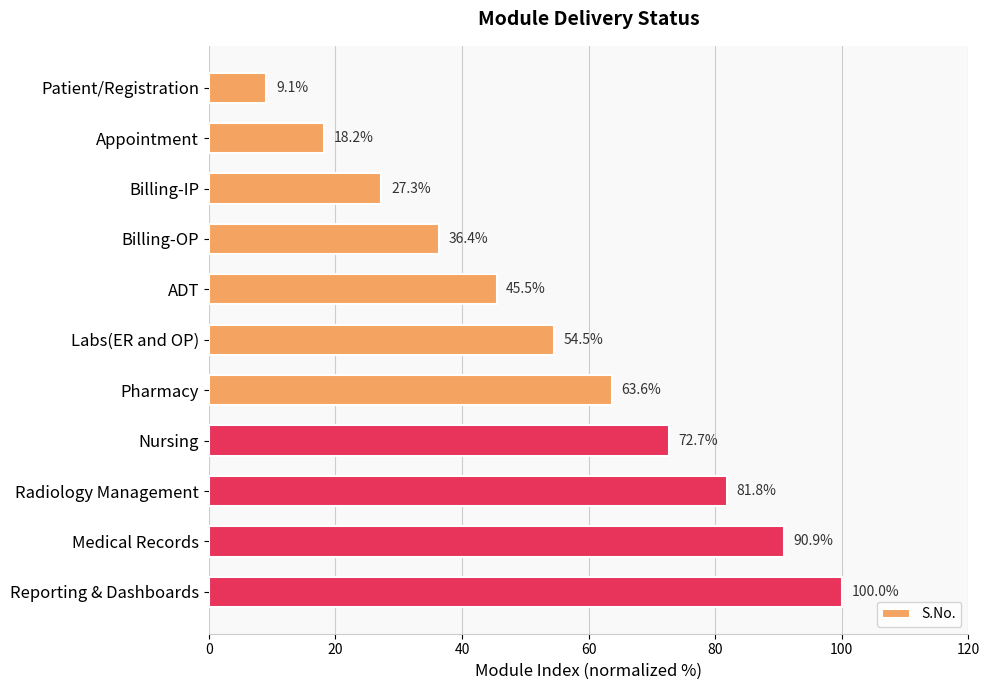

At which label is the value closest to 54?

Labs(ER and OP)